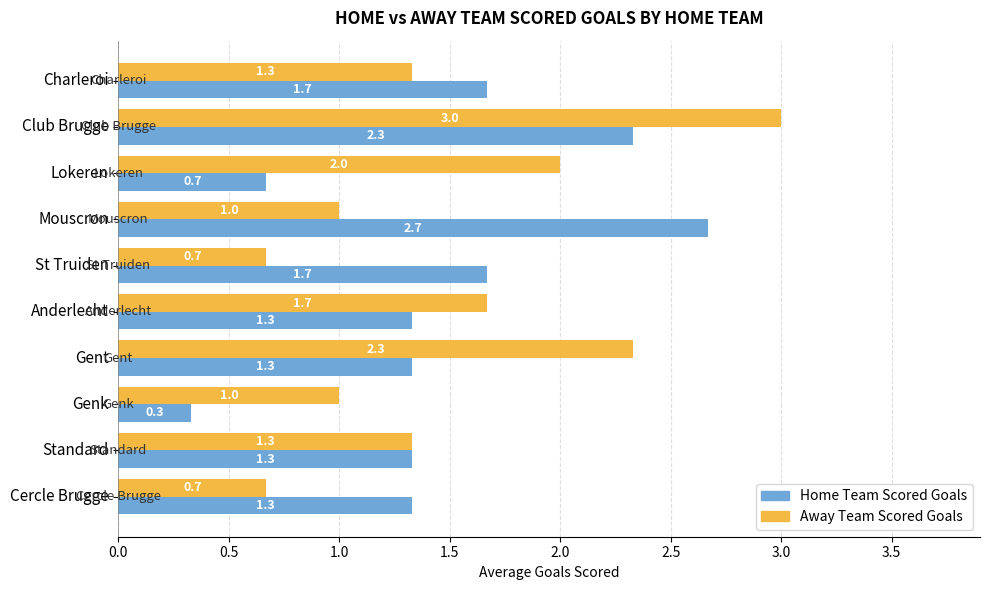

Which series has the largest total across all categories?

Away Team Scored Goals